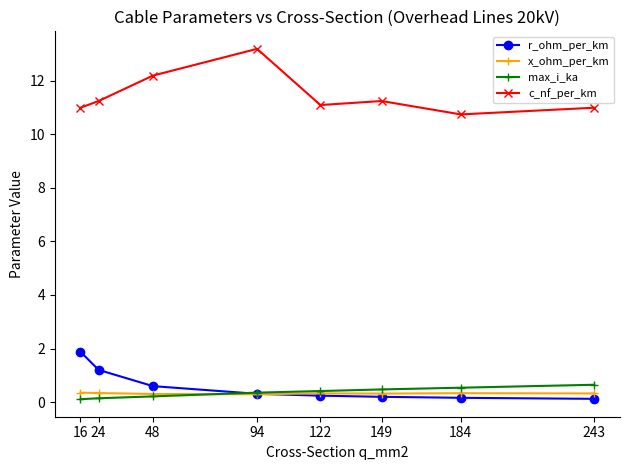

How many max_i_ka values are between 0 and 1?

8